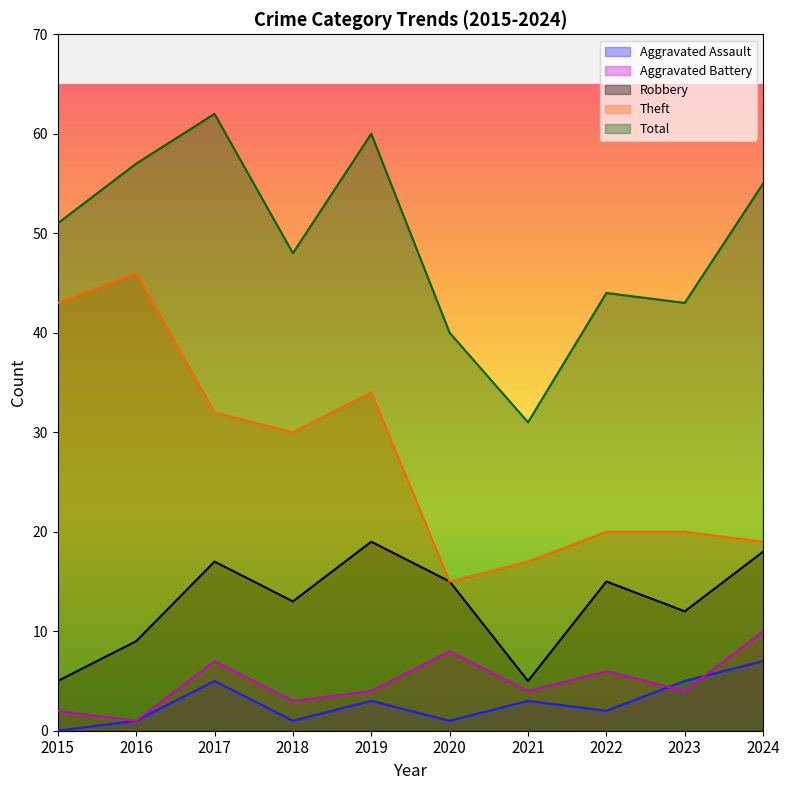

Rank the series by their maximum value, from lowest to highest.

Aggravated Assault, Aggravated Battery, Robbery, Theft, Total